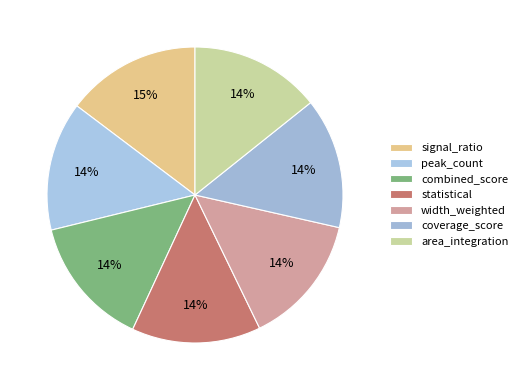

Which slice is the smallest?

peak_count